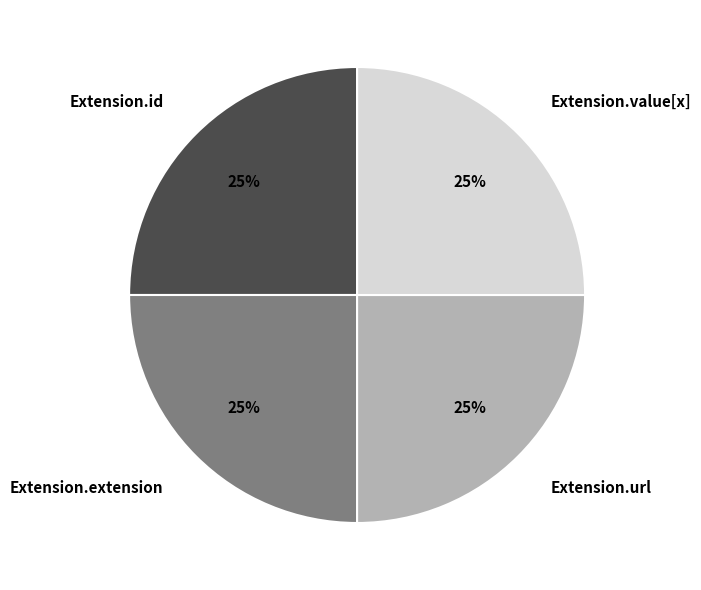

What percentage is the Extension.value[x] slice, to the nearest percent?

25%